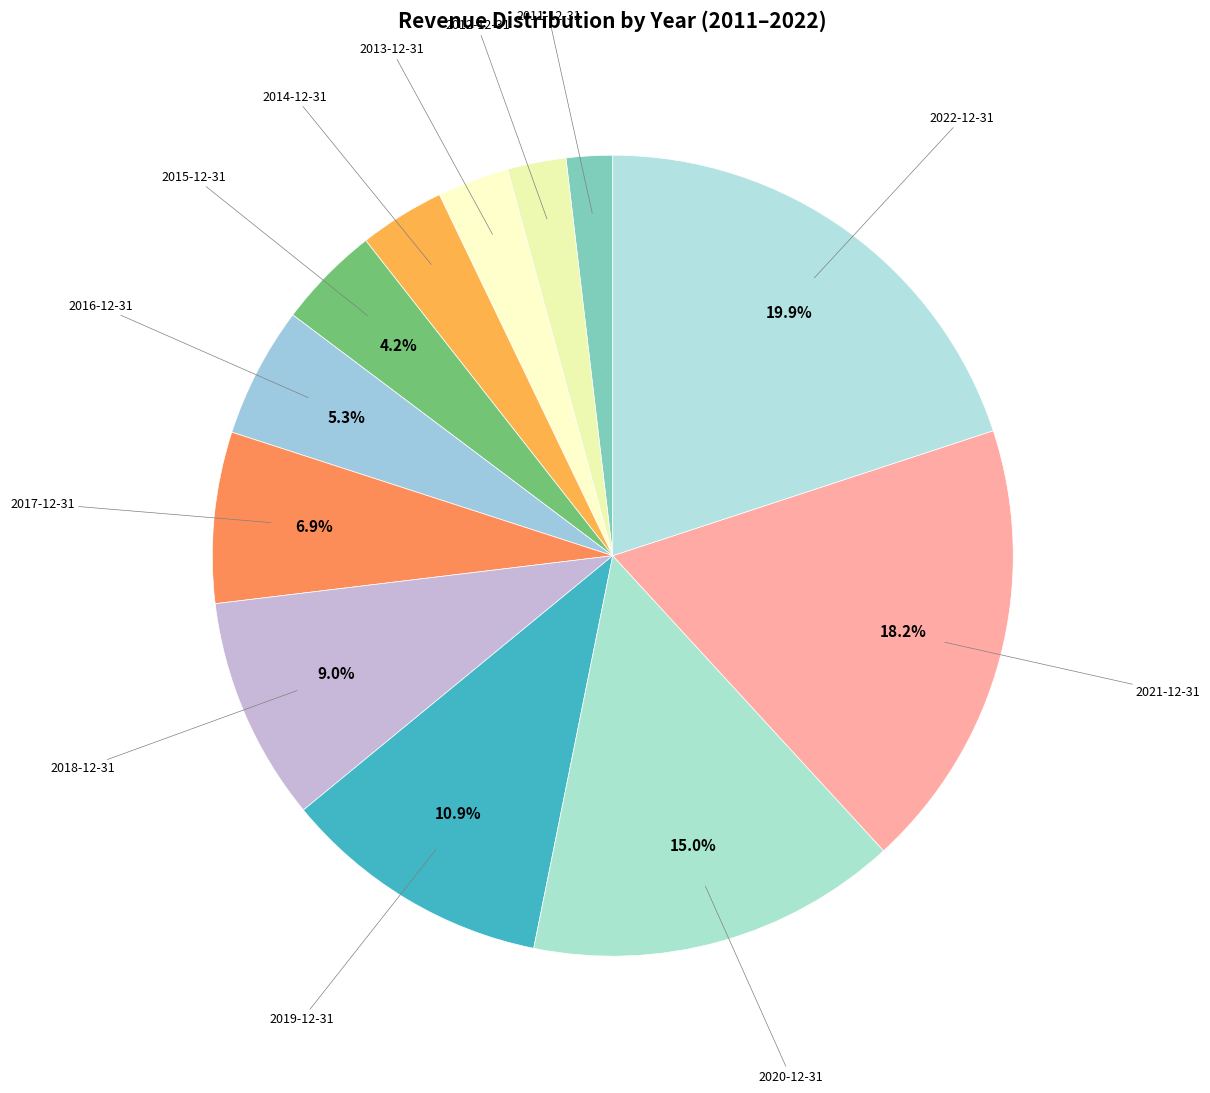

Which slice is the smallest?

2011-12-31